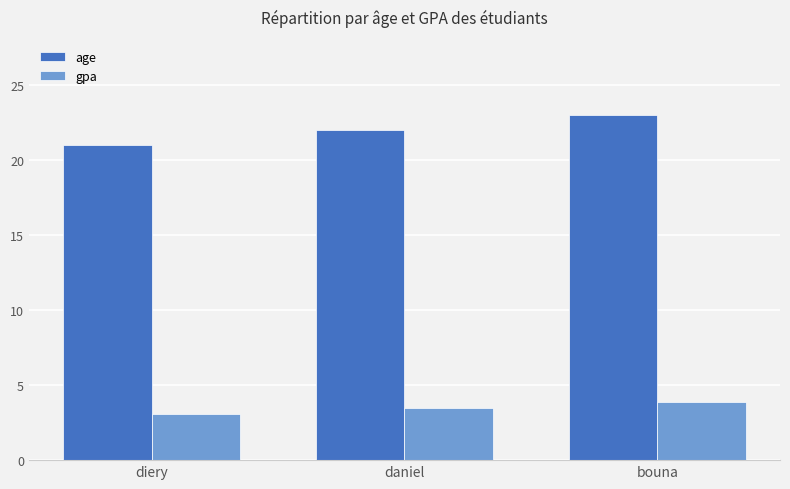

What is the spread (max minus min) of values at bouna?

19.1